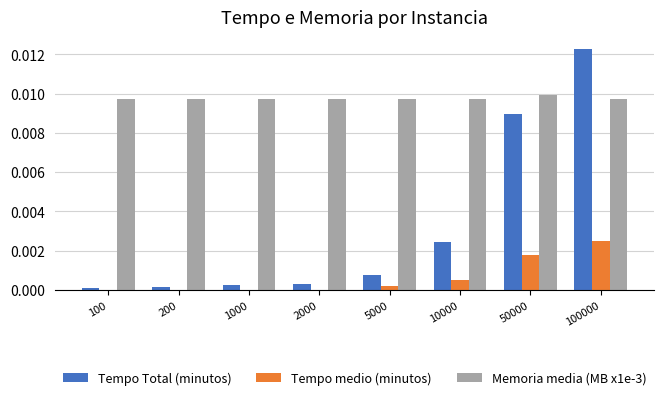

Between 1000 and 100000, which series saw the biggest shift?

Tempo Total (minutos)